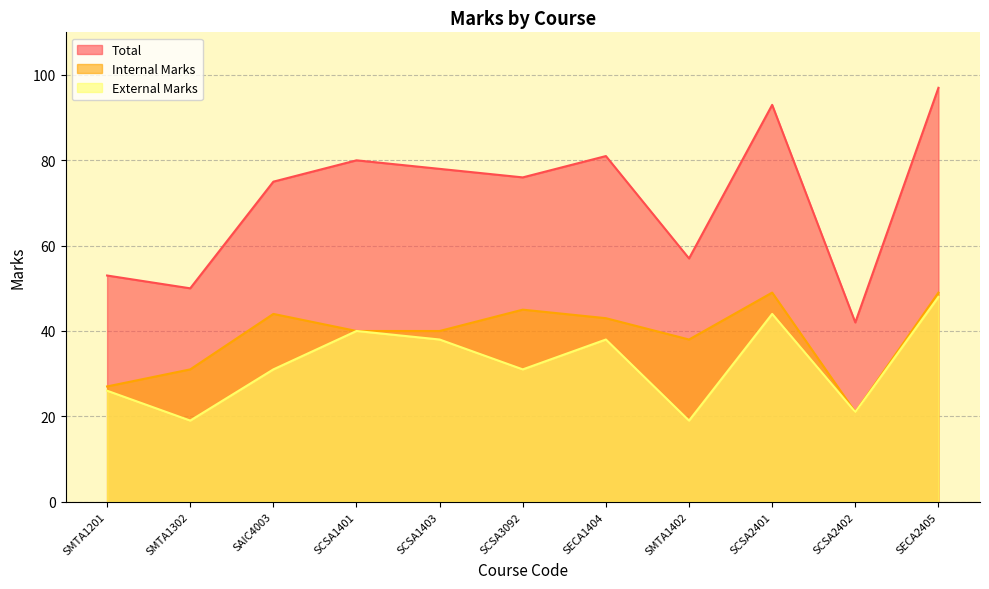

What is the value of the Internal Marks point at the 10th from the left?

21